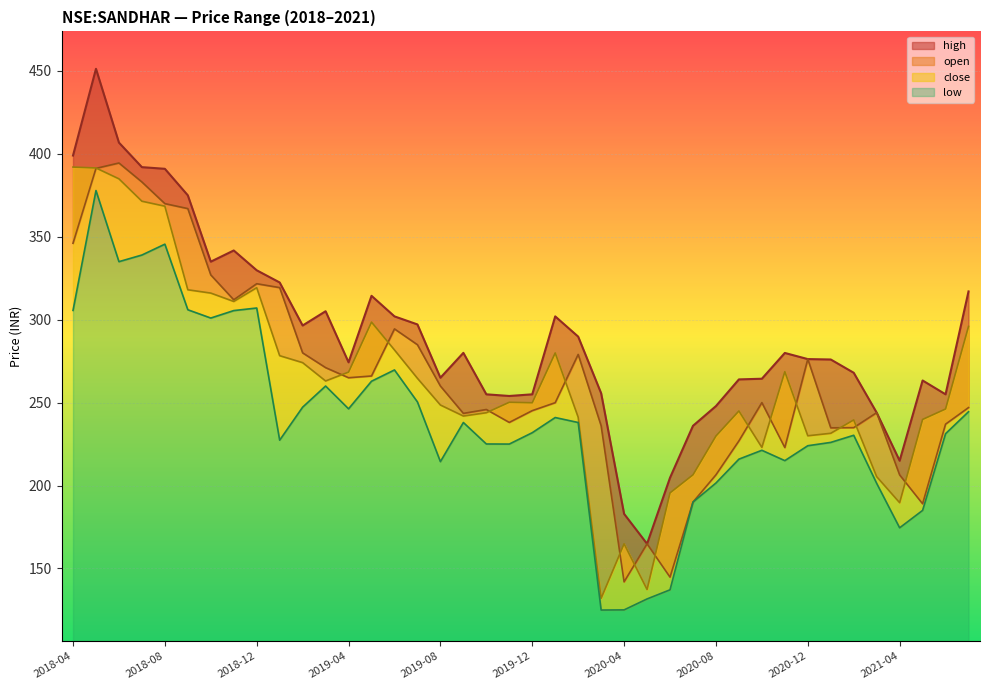

At how many categories does at least one series exceed 304?

13